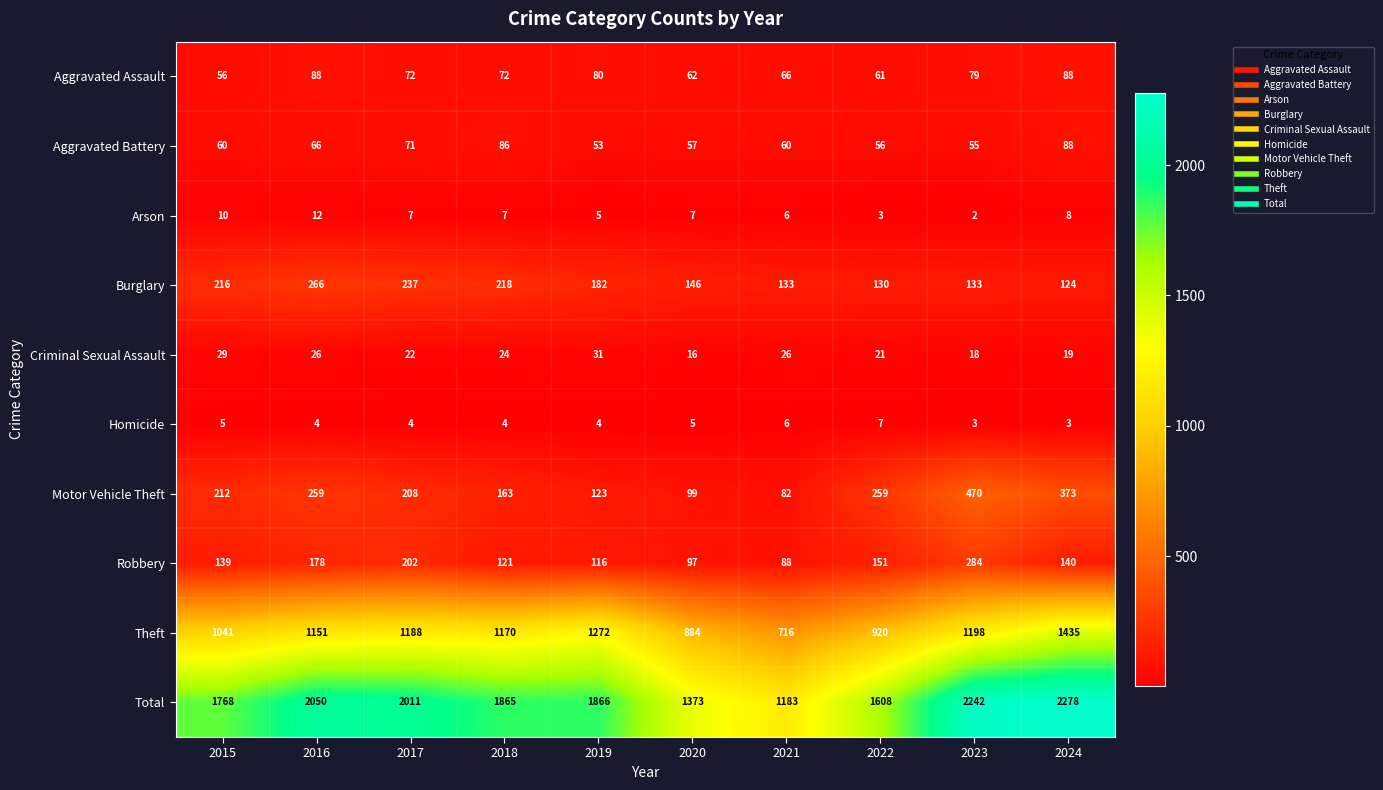

True or false: Arson has a value of 3 at 2023.

False